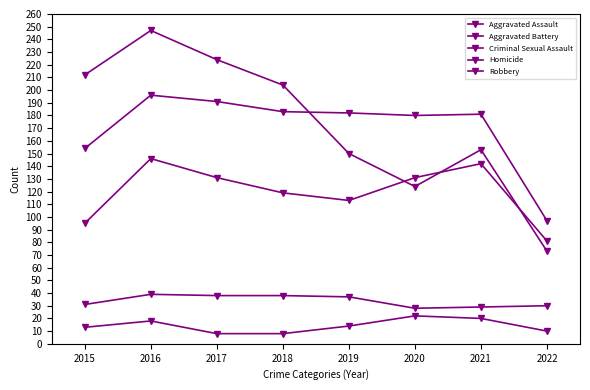

Which series has the largest range (max minus min)?

Robbery